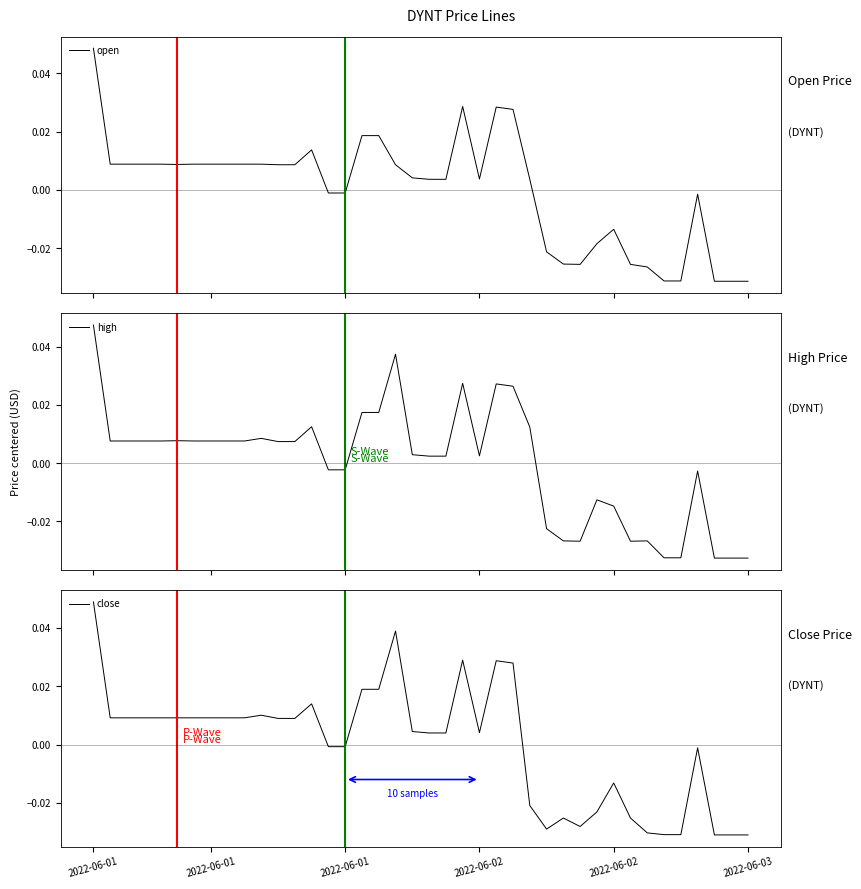

Which series has the largest total across all categories?

close